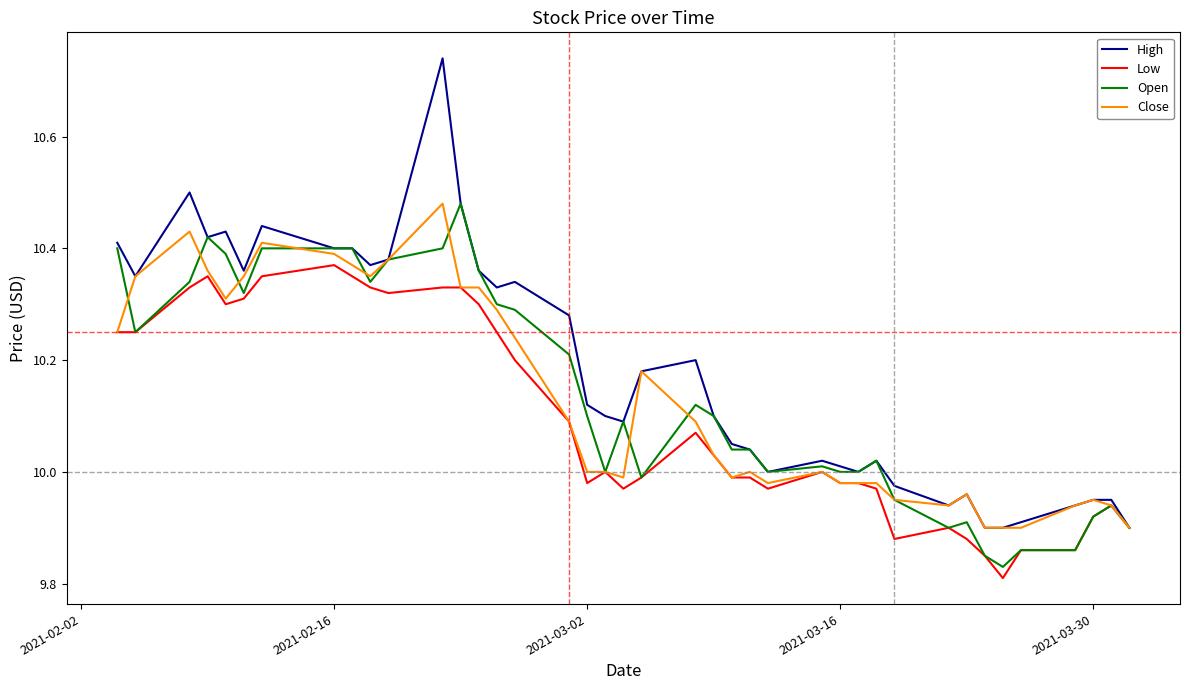

Which series has the largest total across all categories?

High